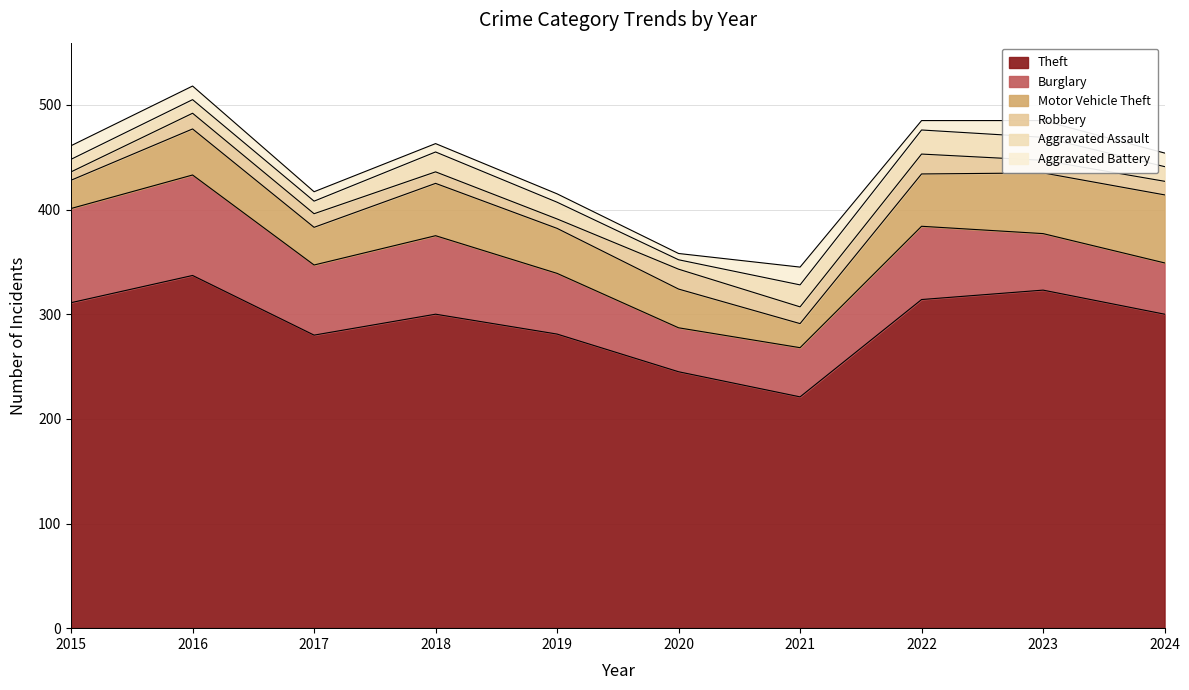

What are all the series names shown in the legend?

Theft, Burglary, Motor Vehicle Theft, Robbery, Aggravated Assault, Aggravated Battery